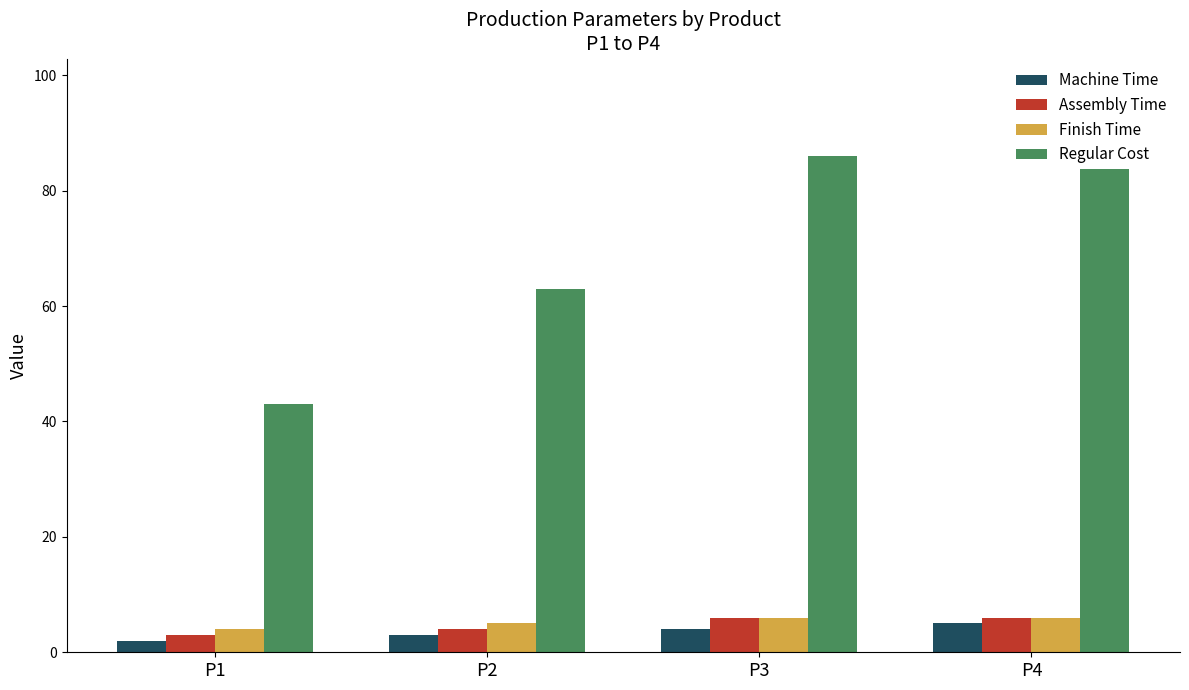

At how many categories does at least one series exceed 55?

3